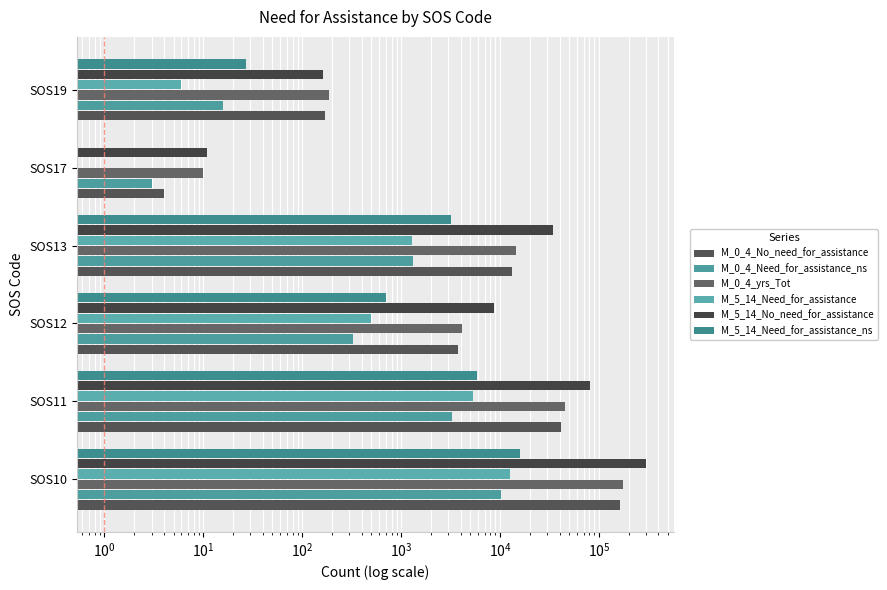

How many data points in M_5_14_Need_for_assistance_ns are less than 3196?

3